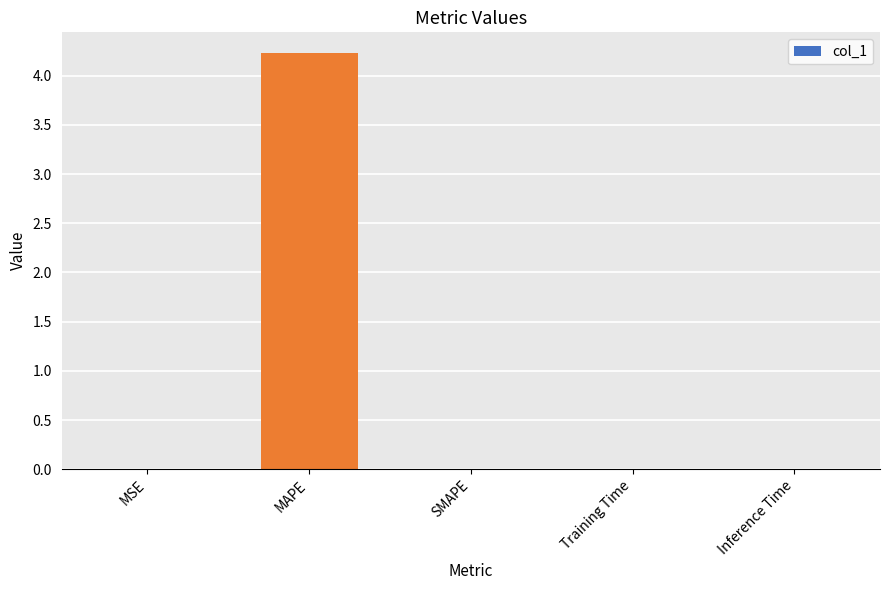

Which category has the highest value across all series?

MAPE